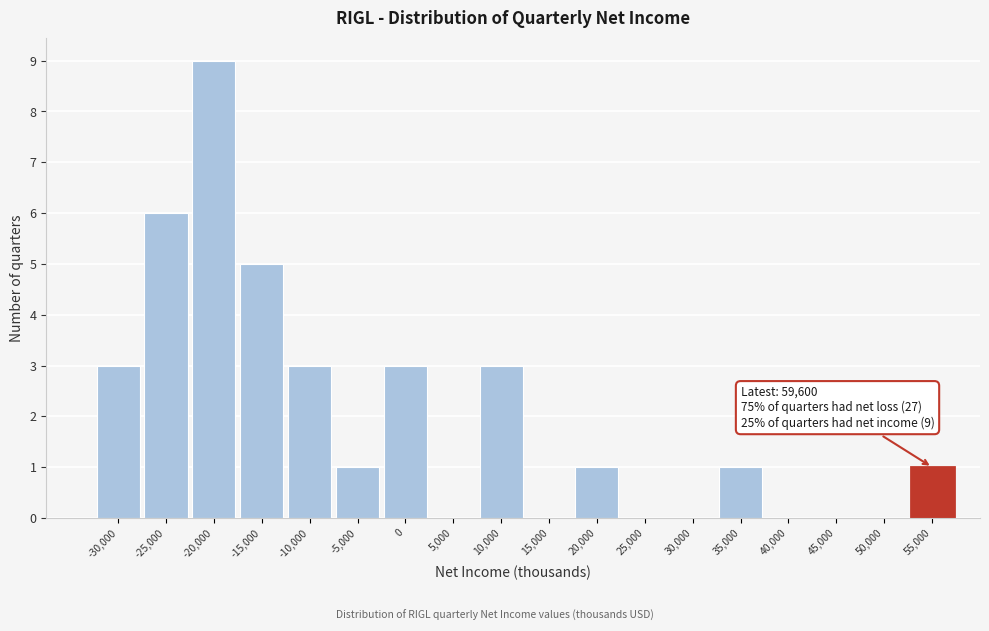

Reading left to right, list all the values displayed in this chart.

-30,000=3	-25,000=6	-20,000=9	-15,000=5	-10,000=3	-5,000=1	0=3	5,000=0	10,000=3	15,000=0	20,000=1	25,000=0	30,000=0	35,000=1	40,000=0	45,000=0	50,000=0	55,000=1